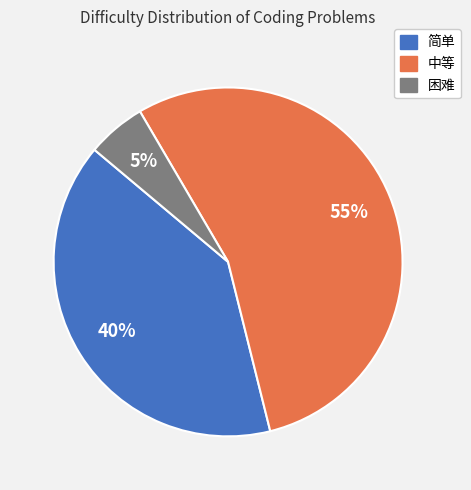

How many segments does this pie chart have?

3